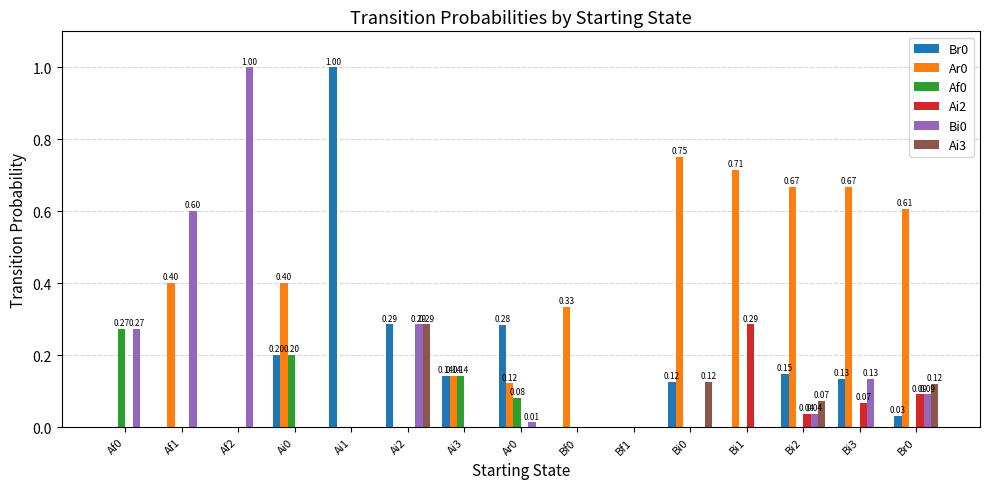

Read the Br0 value at Ai1.

1.0